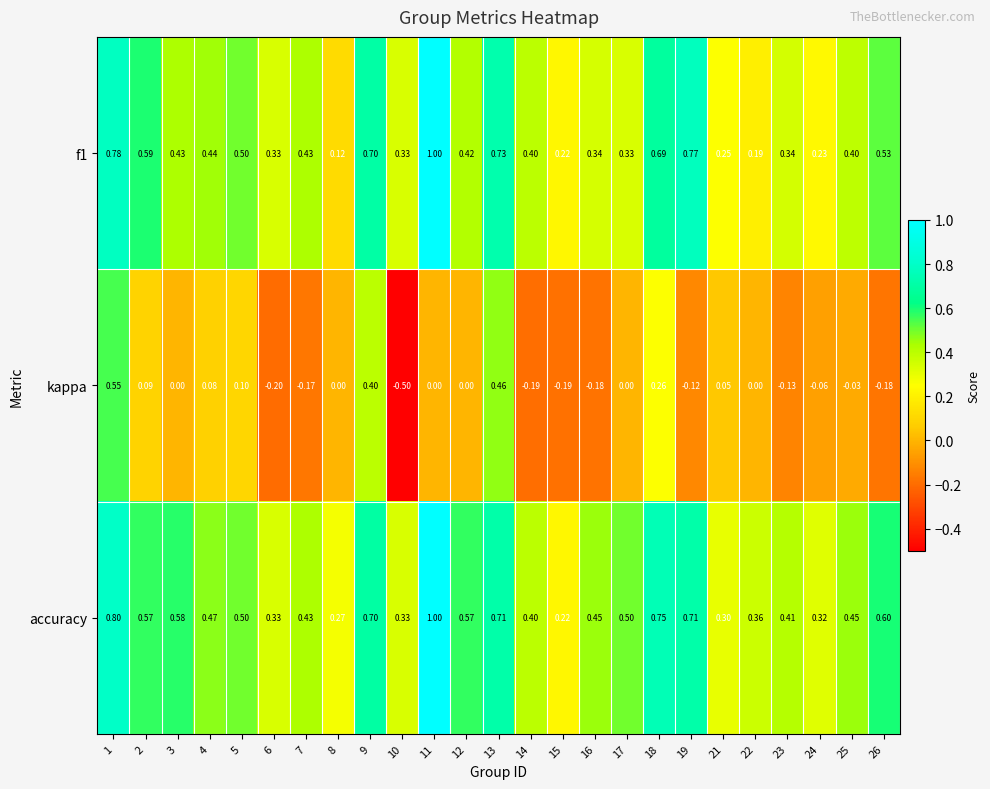

Which series has the largest range (max minus min)?

kappa